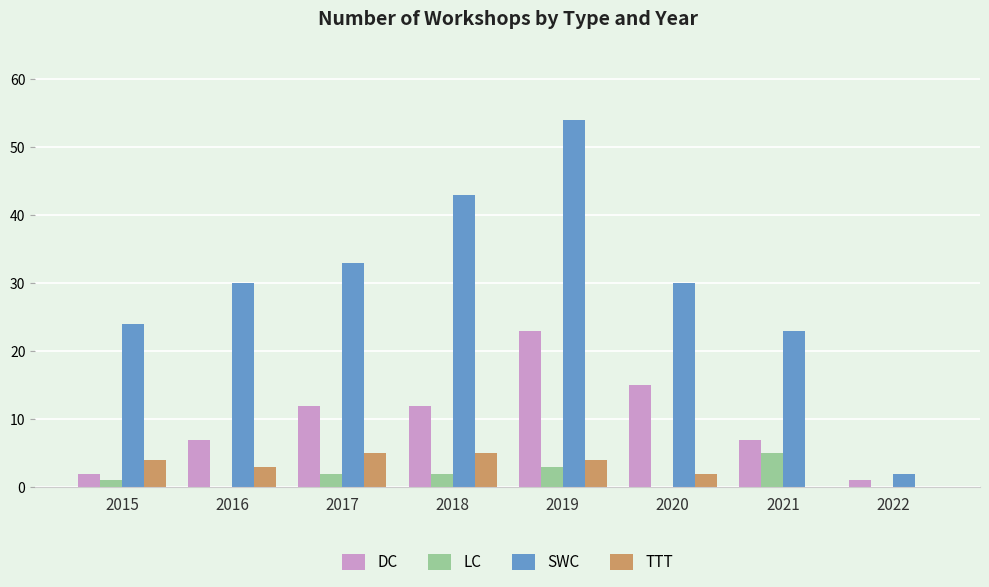

How many distinct data groups are displayed?

4